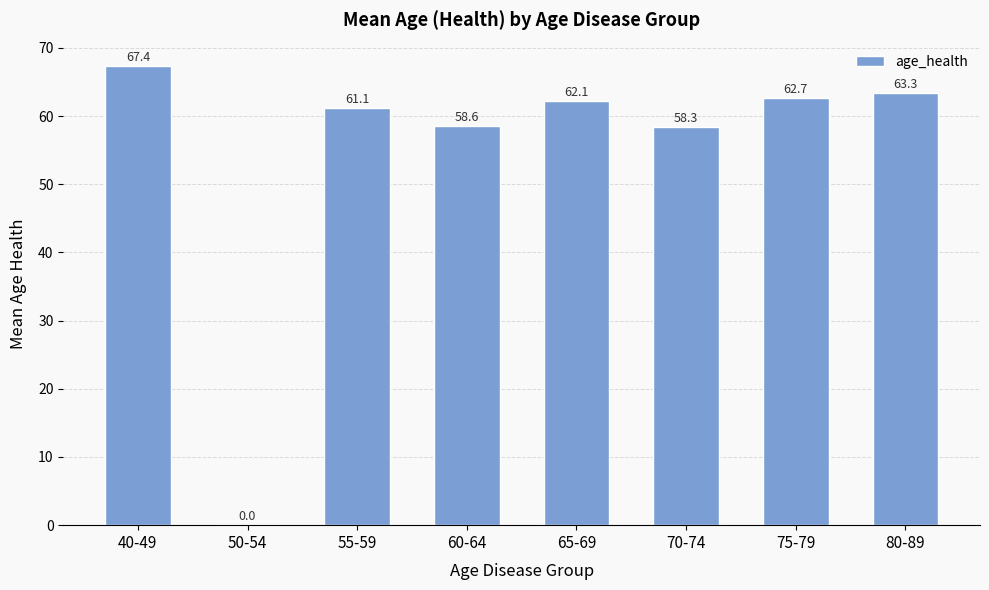

What is the maximum value shown in the chart?

67.4